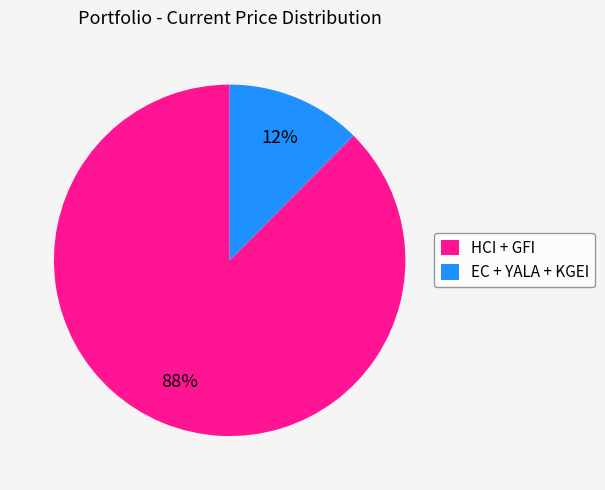

The EC + YALA + KGEI slice represents 25% of the pie. True or false?

False